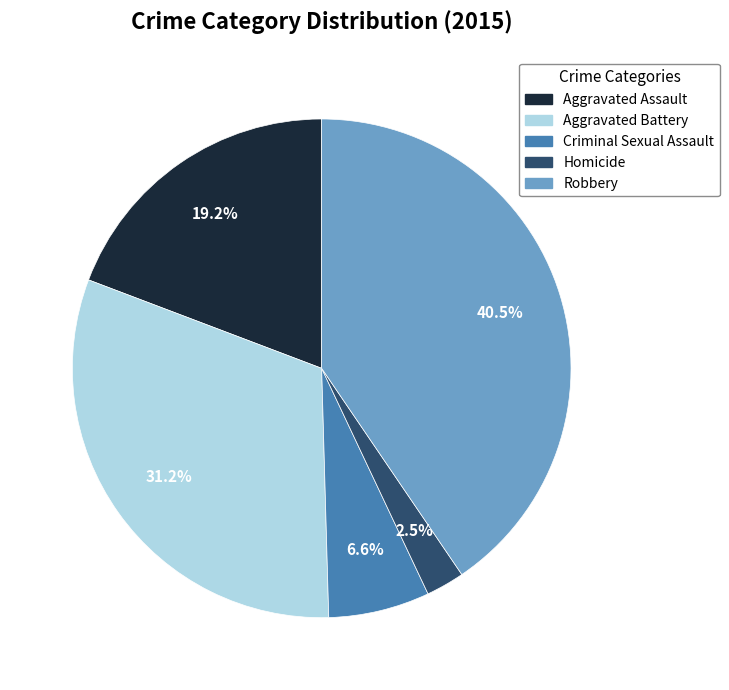

What is the smallest slice in the pie chart?

Homicide